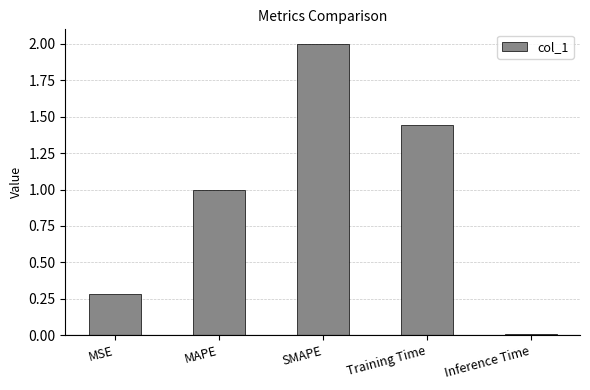

List the labels in order of value, smallest first.

Inference Time, MSE, MAPE, Training Time, SMAPE